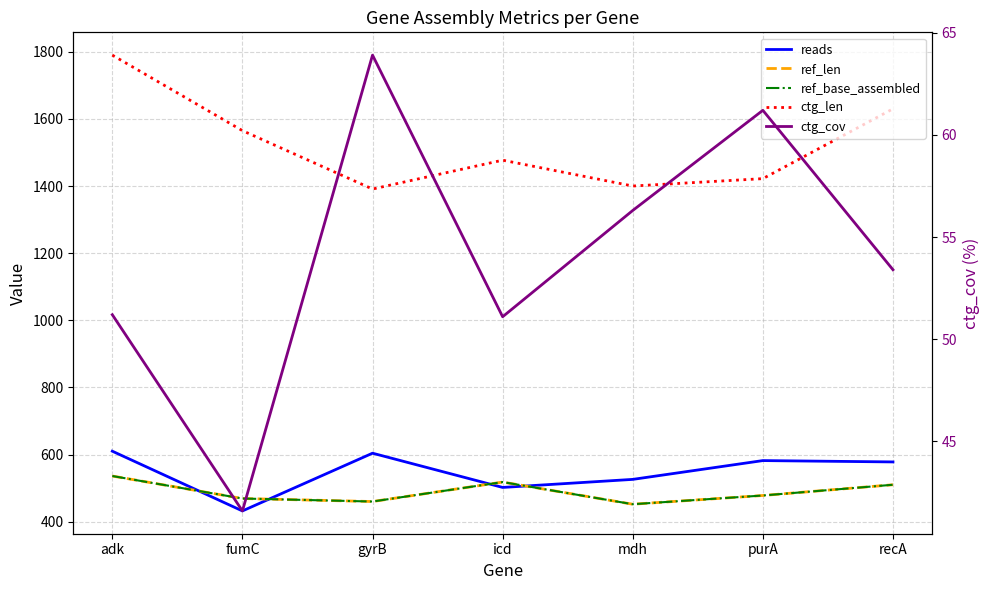

How many lines are shown in the chart?

5